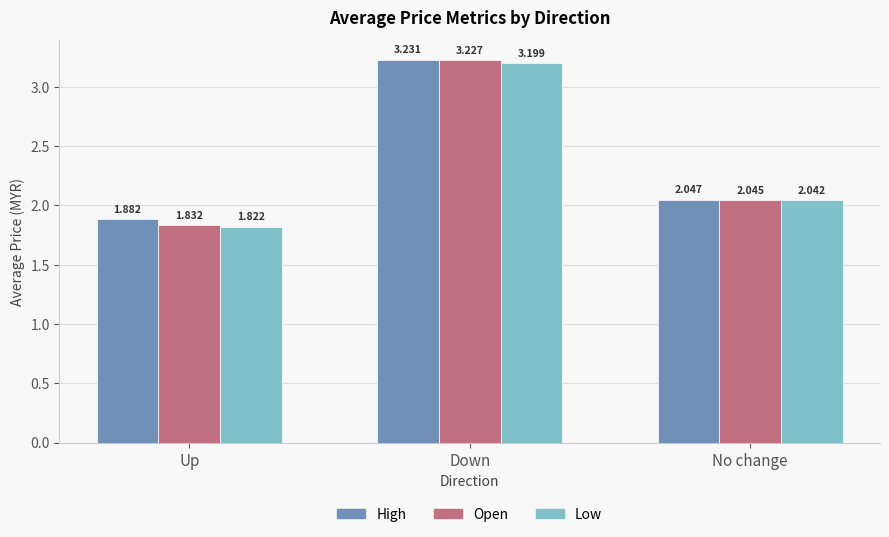

Which label corresponds to the largest value in the chart?

Down